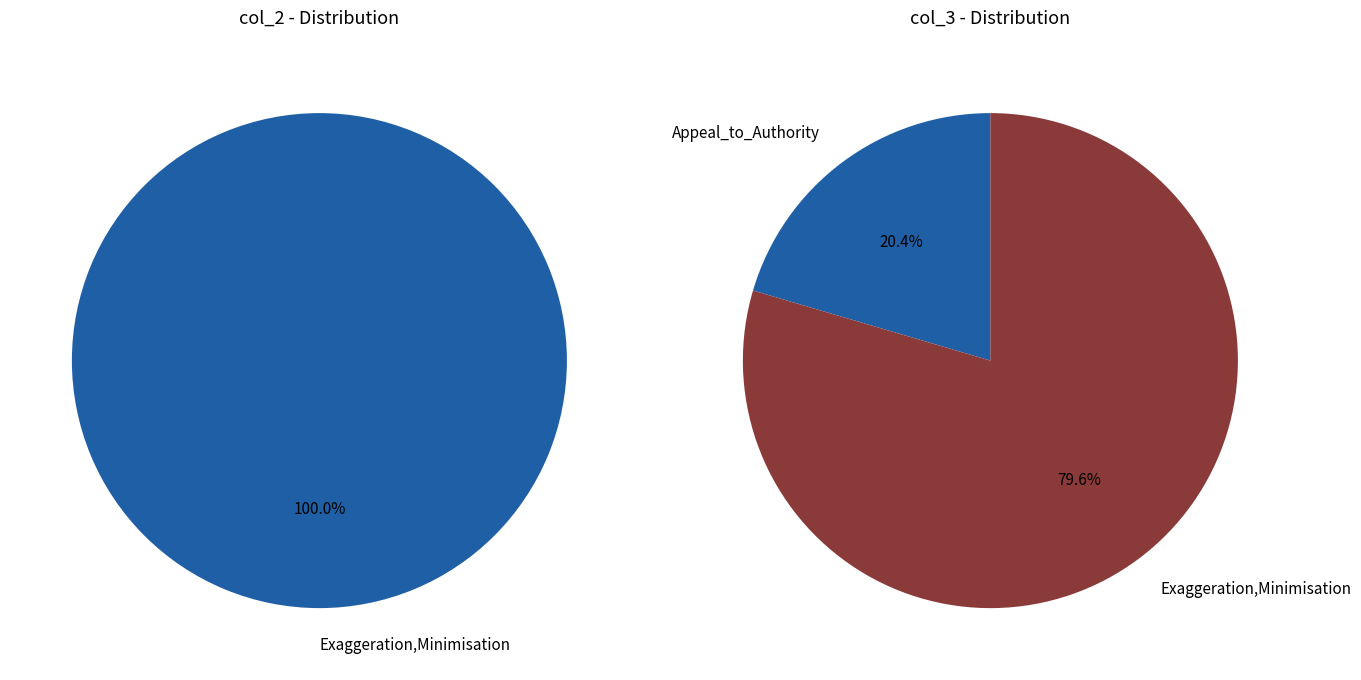

To the nearest percent, what is the difference between the Exaggeration,Minimisation and Appeal_to_Authority slice percentages?

59%